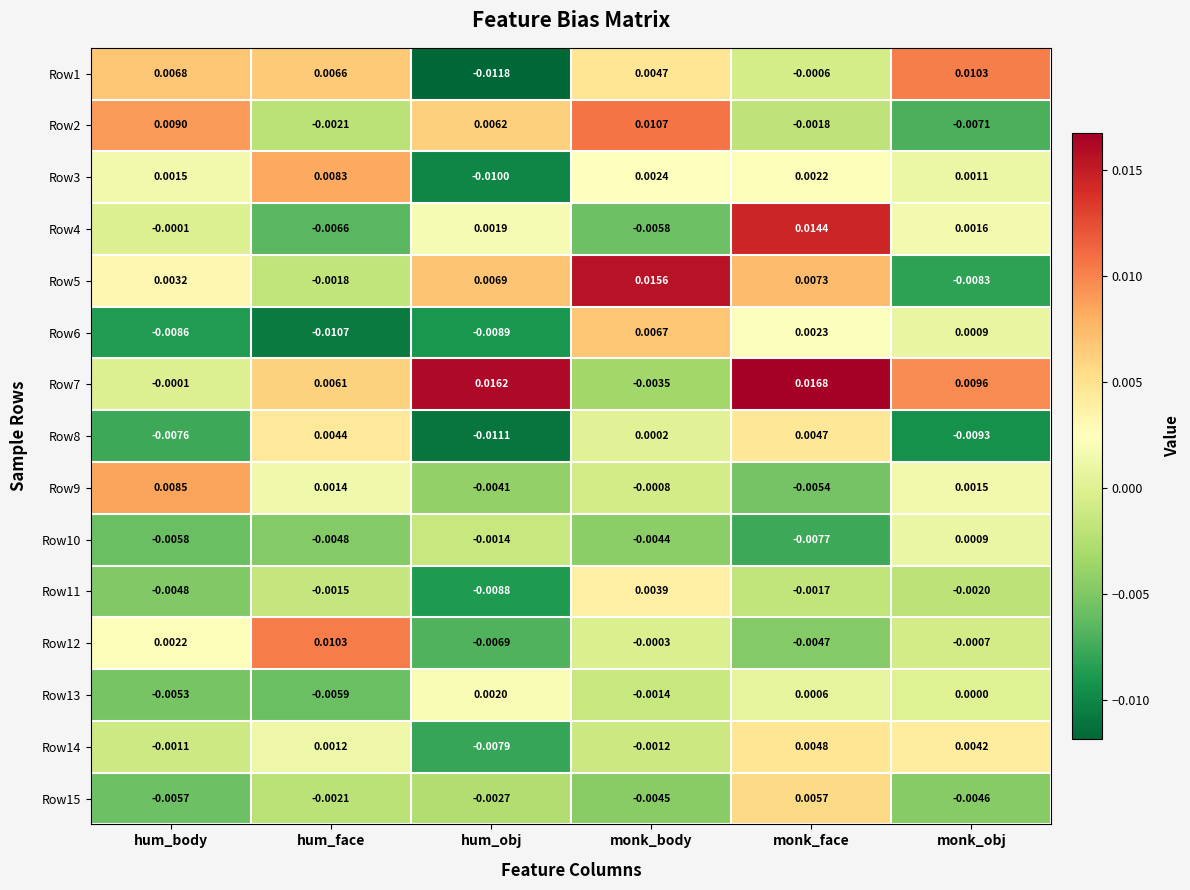

Where does the Row2 series first go above 0?

hum_body